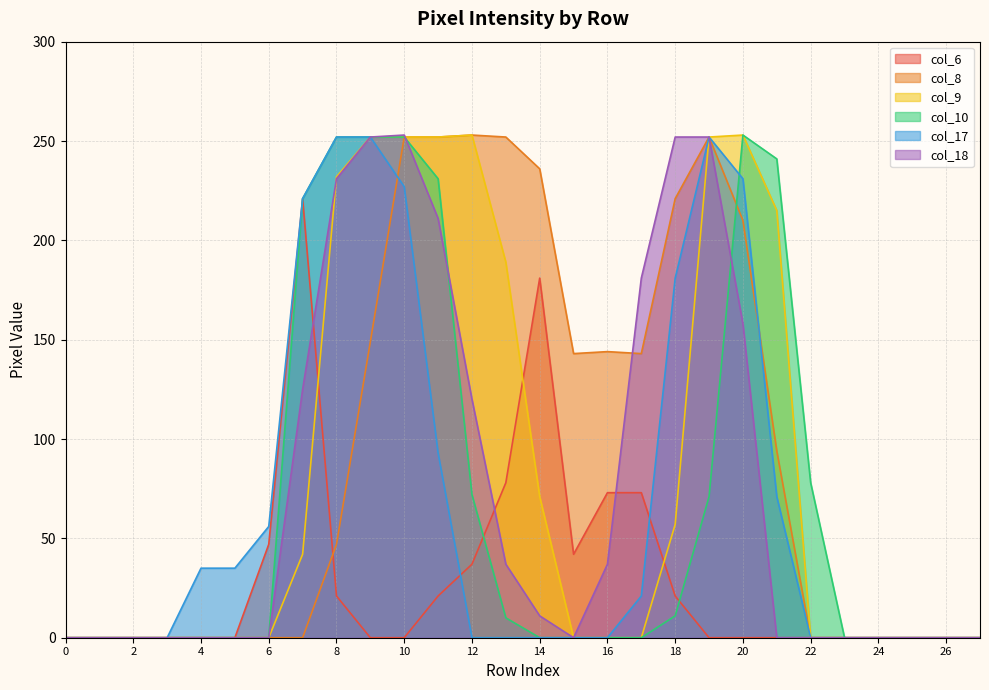

The col_9 series shows 0 at 6. True or false?

True